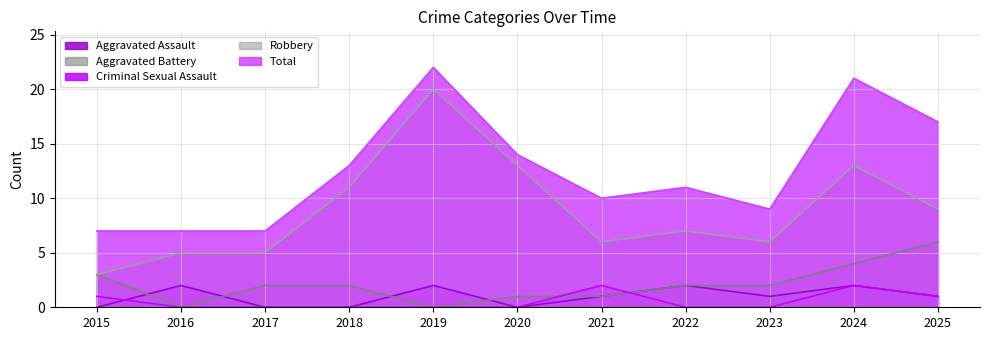

Does the chart display data point markers on the line(s)?

No